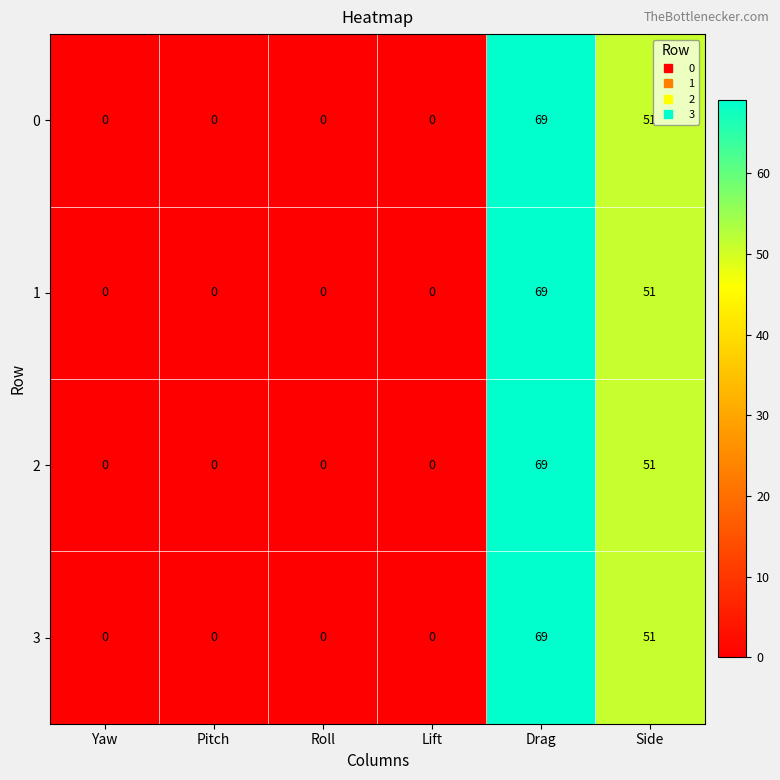

Count the 3 values in the range 0 to 51.

5